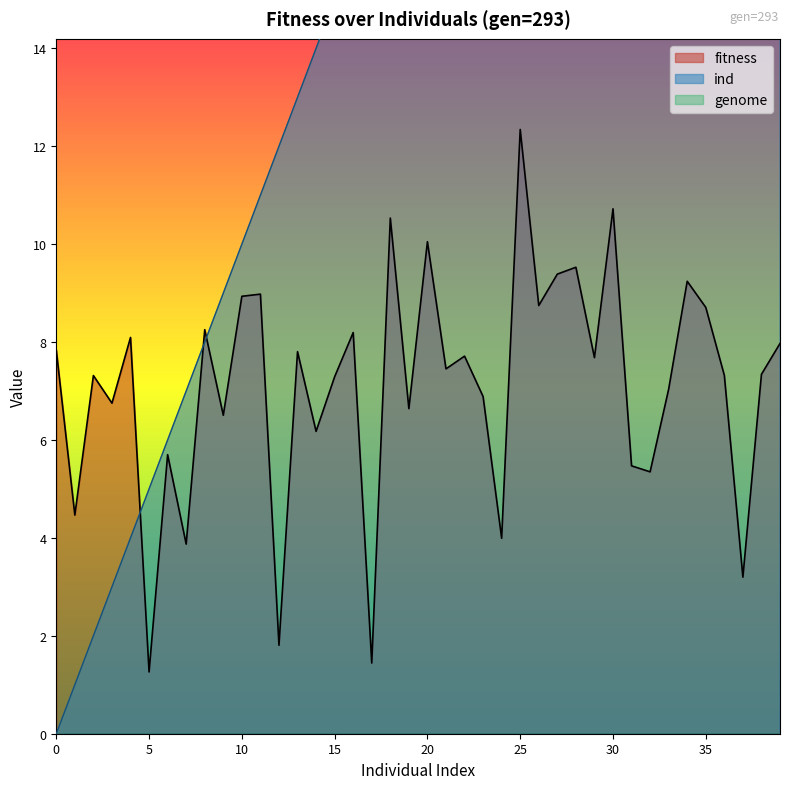

Reading left to right, transcribe all the data shown in this chart.

fitness: 0=7.8	1=4.5	2=7.3	3=6.8	4=8.1	5=1.3	6=5.7	7=3.9	8=8.3	9=6.5	10=8.9	11=9.0	12=1.8	13=7.8	14=6.2	15=7.3	16=8.2	17=1.4	18=10.5	19=6.6	20=10.1	21=7.5	22=7.7	23=6.9	24=4.0	25=12.3	26=8.7	27=9.4	28=9.5	29=7.7	30=10.7	31=5.5	32=5.3	33=7.0	34=9.2	35=8.7	36=7.3	37=3.2	38=7.3	39=8.0
ind: 0=0.0	1=1.0	2=2.0	3=3.0	4=4.0	5=5.0	6=6.0	7=7.0	8=8.0	9=9.0	10=10.0	11=11.0	12=12.0	13=13.0	14=14.0	15=15.0	16=16.0	17=17.0	18=18.0	19=19.0	20=20.0	21=21.0	22=22.0	23=23.0	24=24.0	25=25.0	26=26.0	27=27.0	28=28.0	29=29.0	30=30.0	31=31.0	32=32.0	33=33.0	34=34.0	35=35.0	36=36.0	37=37.0	38=38.0	39=39.0